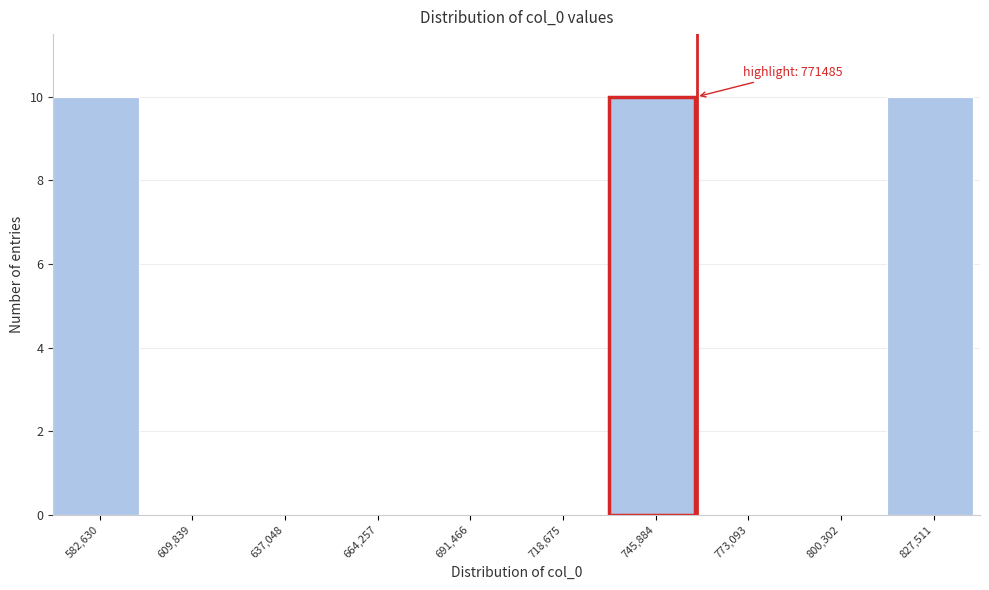

Reading left to right, transcribe all the data shown in this chart.

582,630=10	609,839=0	637,048=0	664,257=0	691,466=0	718,675=0	745,884=10	773,093=0	800,302=0	827,511=10